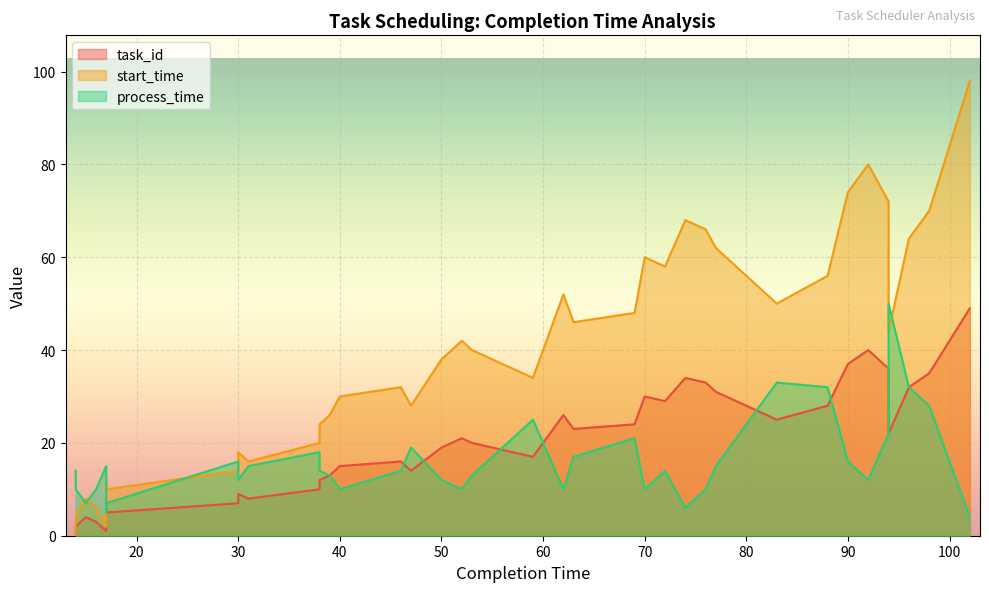

Reading left to right, what are all the values shown in this chart?

task_id: 14=0	14=2	15=4	16=3	17=1	17=6	17=5	30=7	30=9	31=8	38=10	38=11	38=12	39=13	40=15	46=16	47=14	50=19	52=21	53=20	57=18	59=17	62=26	63=23	69=24	70=30	72=29	74=34	76=33	77=31	83=25	88=28	90=37	92=40	94=36	94=22	95=27	96=32	98=35	102=49
start_time: 14=0	14=4	15=8	16=6	17=2	17=12	17=10	30=14	30=18	31=16	38=20	38=22	38=24	39=26	40=30	46=32	47=28	50=38	52=42	53=40	57=36	59=34	62=52	63=46	69=48	70=60	72=58	74=68	76=66	77=62	83=50	88=56	90=74	92=80	94=72	94=44	95=54	96=64	98=70	102=98
process_time: 14=14	14=10	15=7	16=10	17=15	17=5	17=7	30=16	30=12	31=15	38=18	38=16	38=14	39=13	40=10	46=14	47=19	50=12	52=10	53=13	57=21	59=25	62=10	63=17	69=21	70=10	72=14	74=6	76=10	77=15	83=33	88=32	90=16	92=12	94=22	94=50	95=41	96=32	98=28	102=4